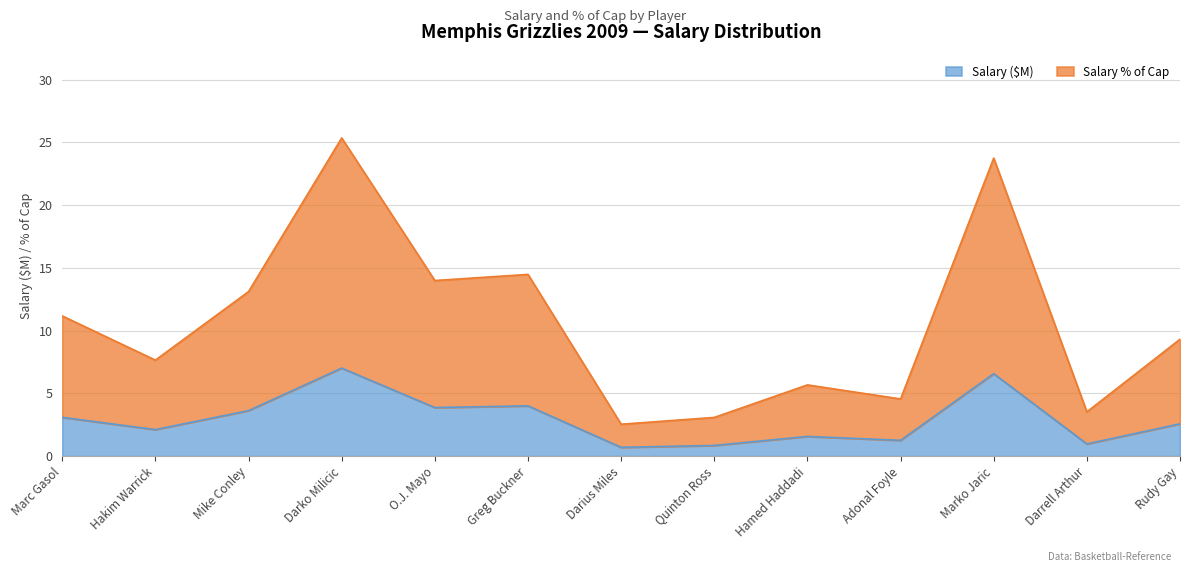

How many lines are shown in the chart?

2